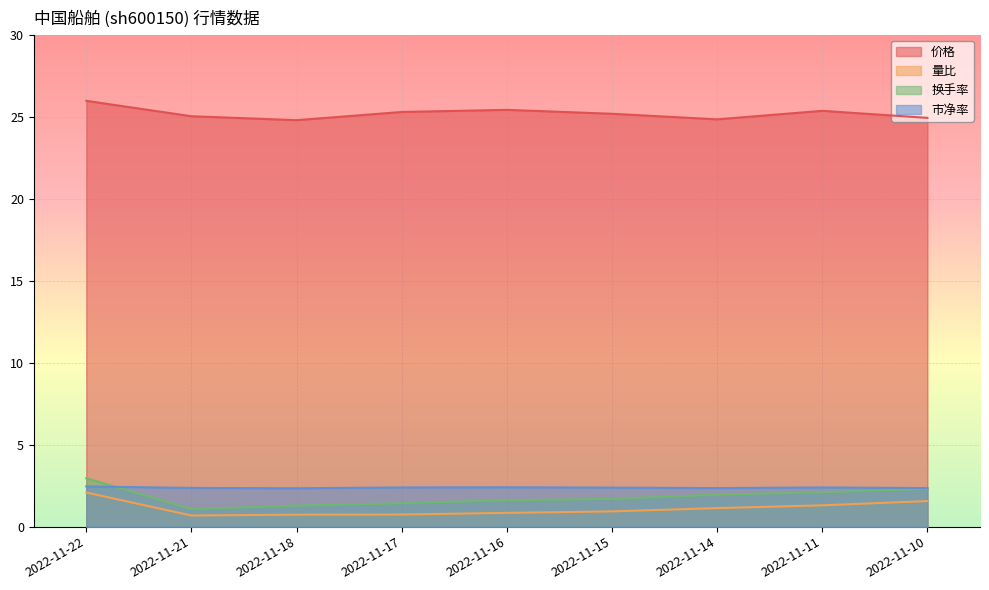

At which label is 价格 closest to 25?

2022-11-21